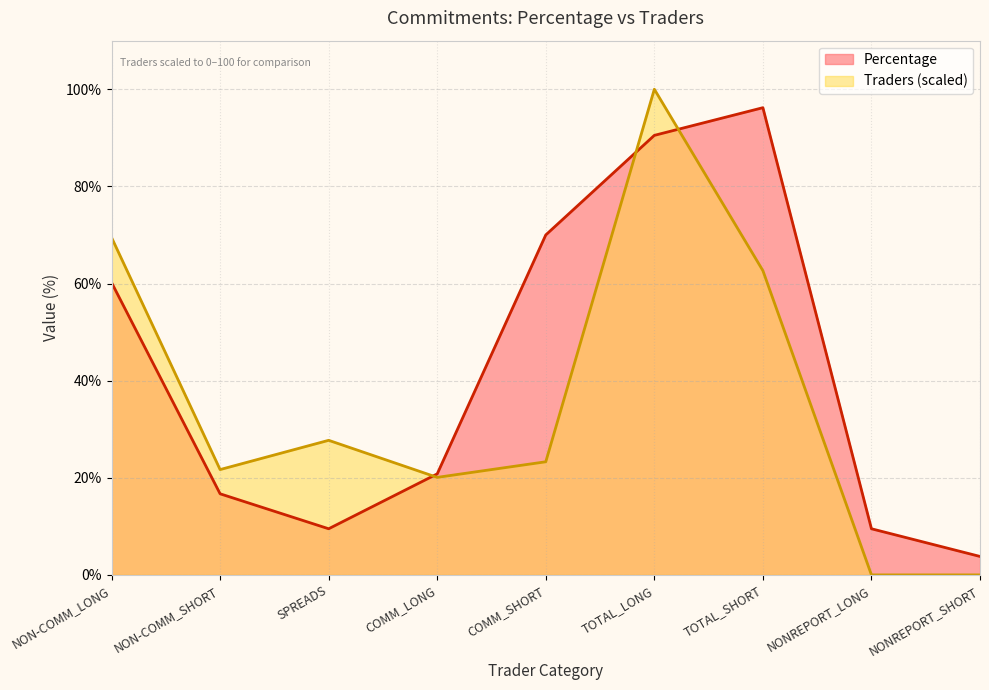

How many data points in Traders are above 23?

5